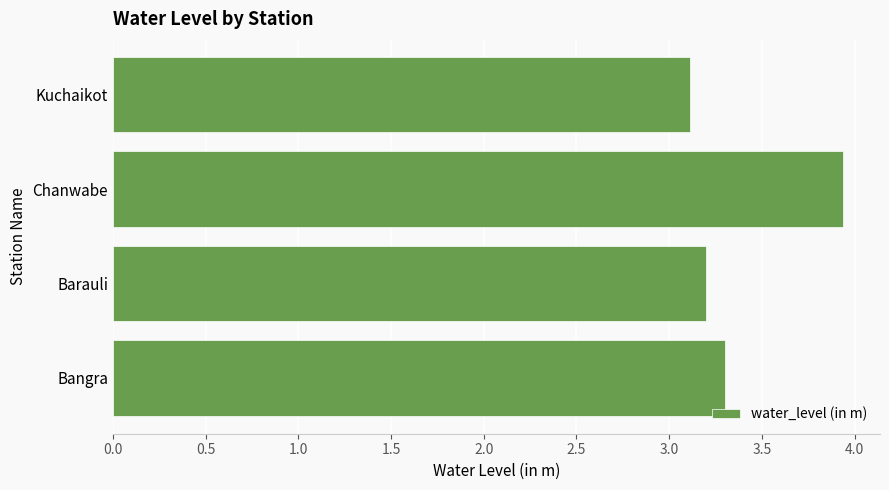

At which label is the value closest to 3?

Kuchaikot